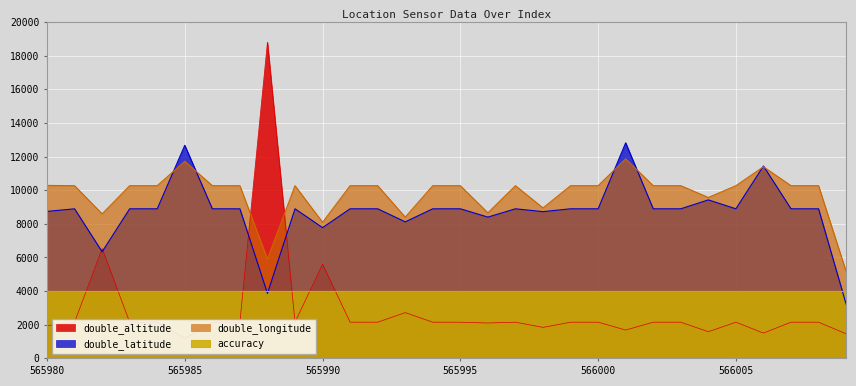

How many values in the double_longitude series exceed 10268?

22